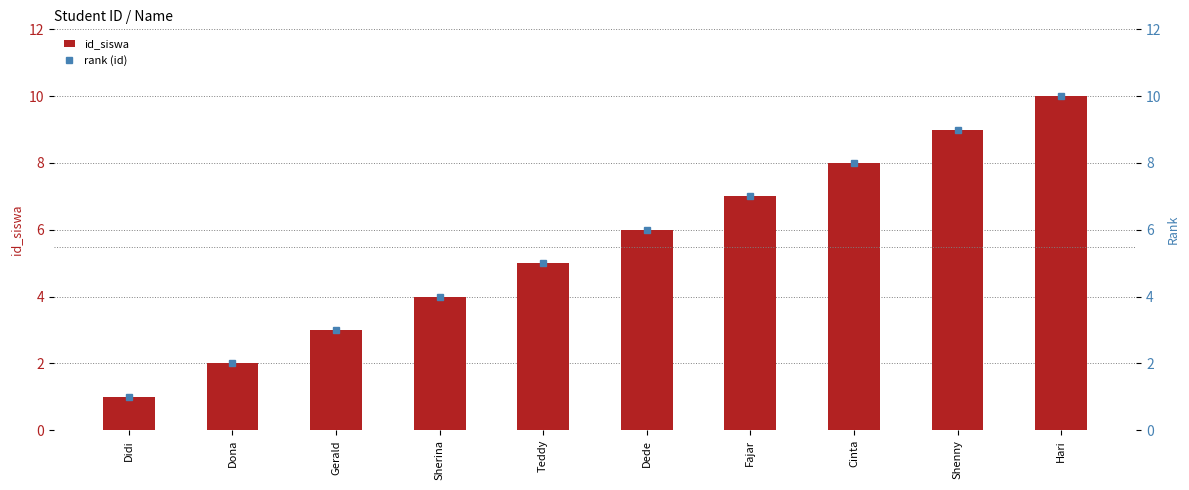

Count the id_siswa values in the range 3 to 8.

6